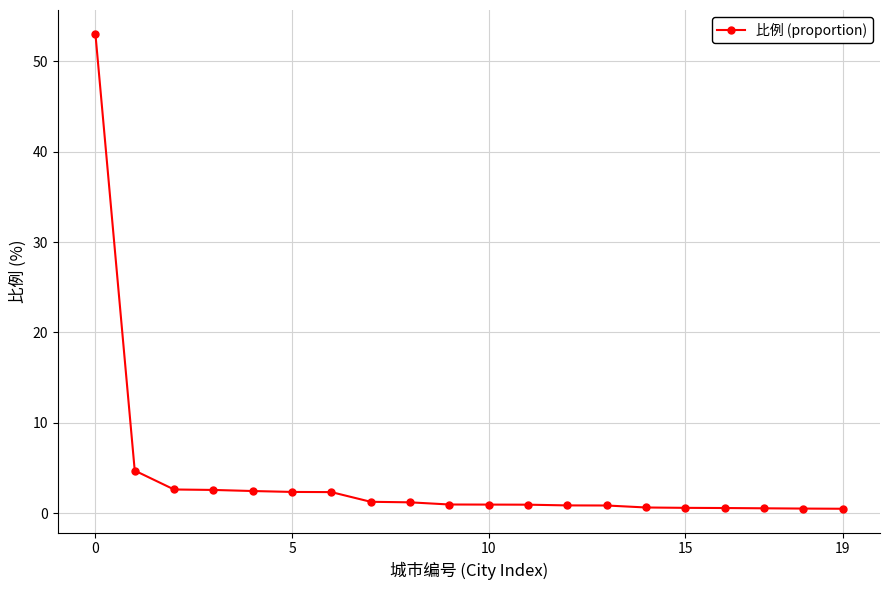

What is the smallest value displayed?

0.5